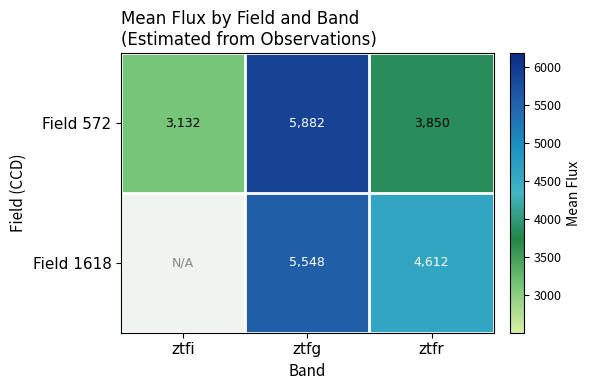

At which label does Field 572 first exceed 3850?

ztfg